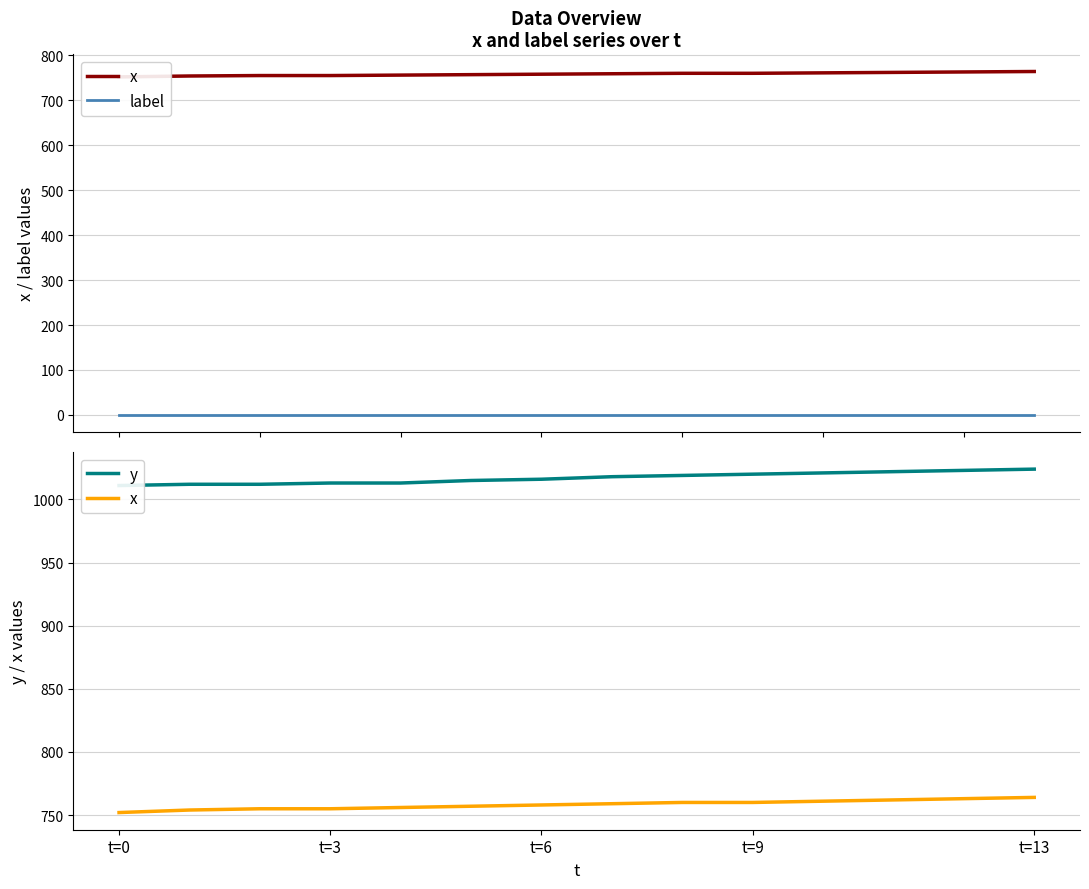

What is the label of the 8th point from the right?

t=6